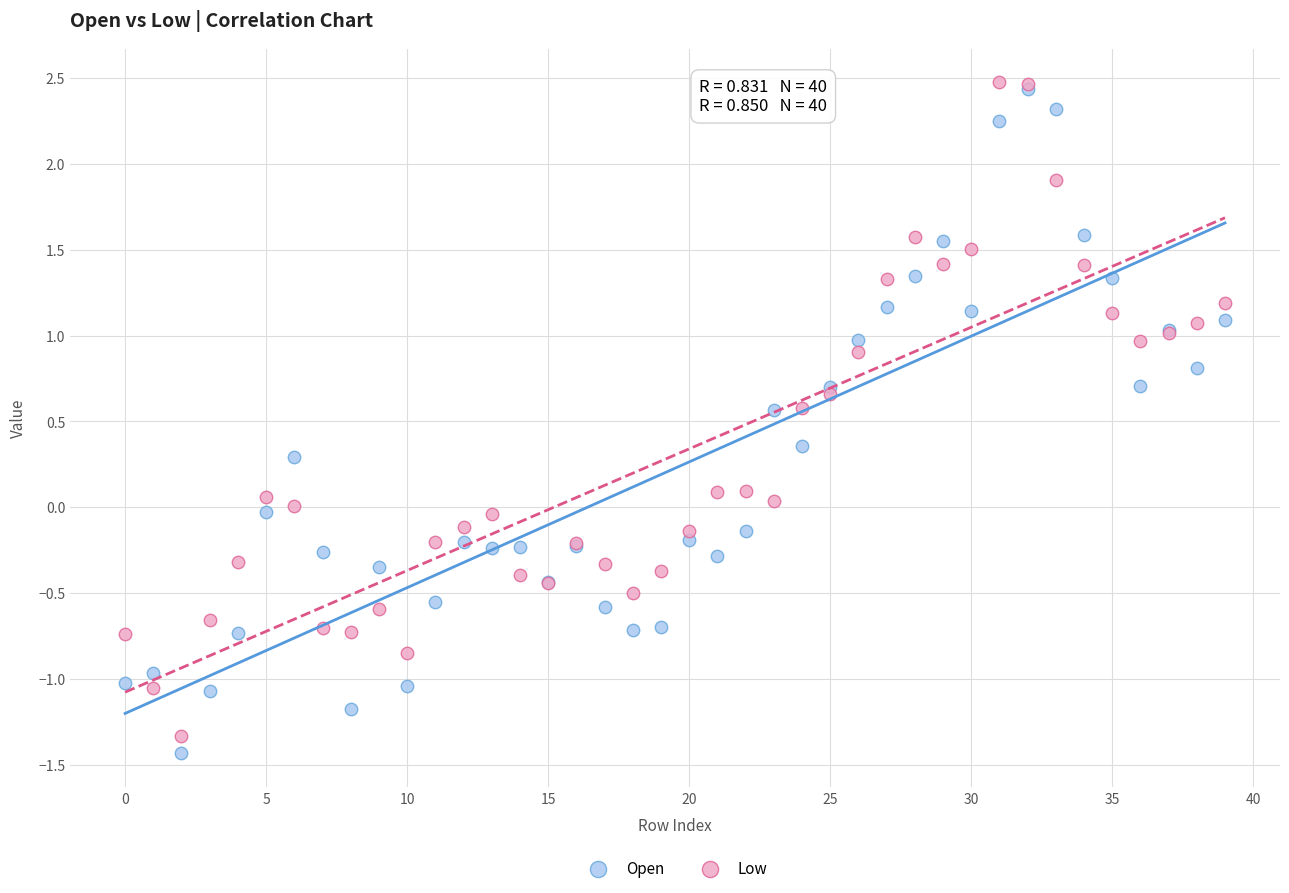

What are all the series names shown in the legend?

Open, Low